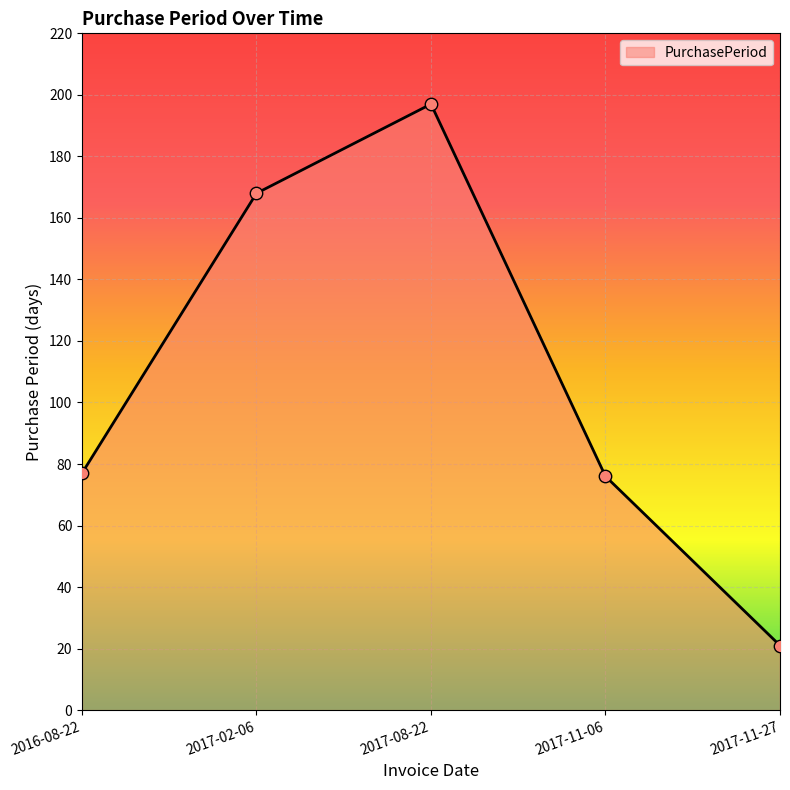

Between 2017-11-06 and 2017-11-27, which is larger?

2017-11-06